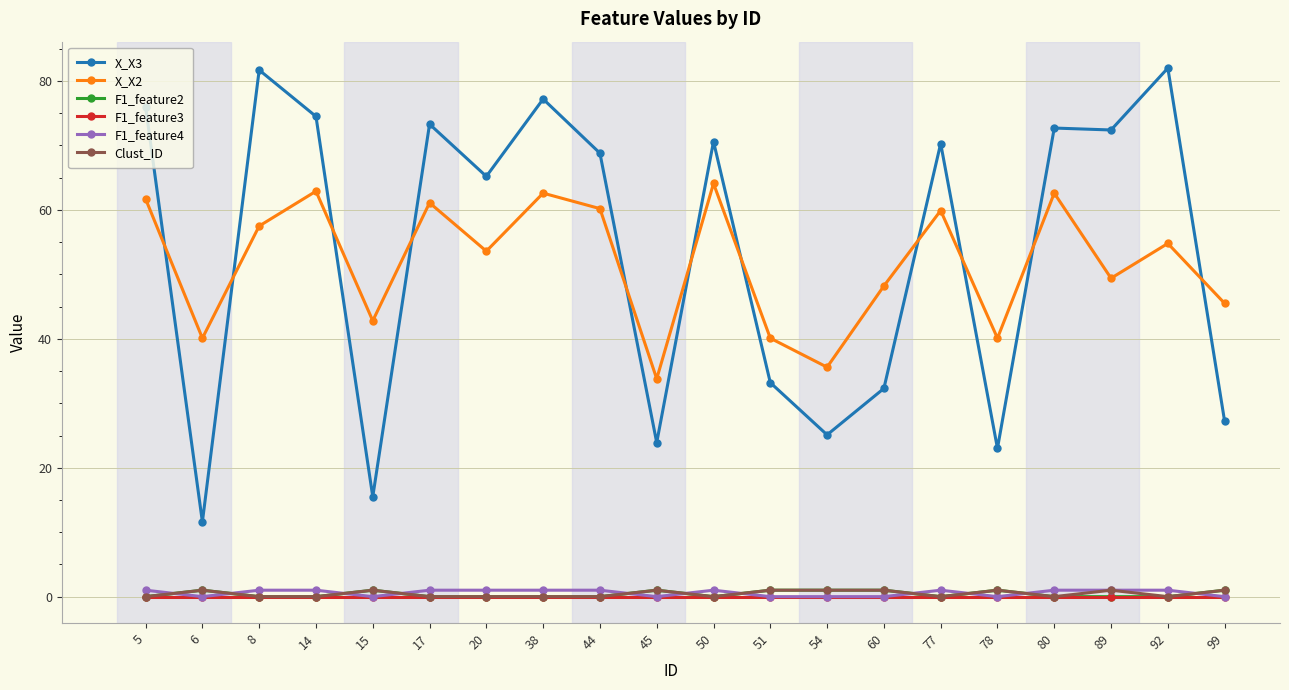

What is the value of the X_X2 point at the 10th from the left?

33.8